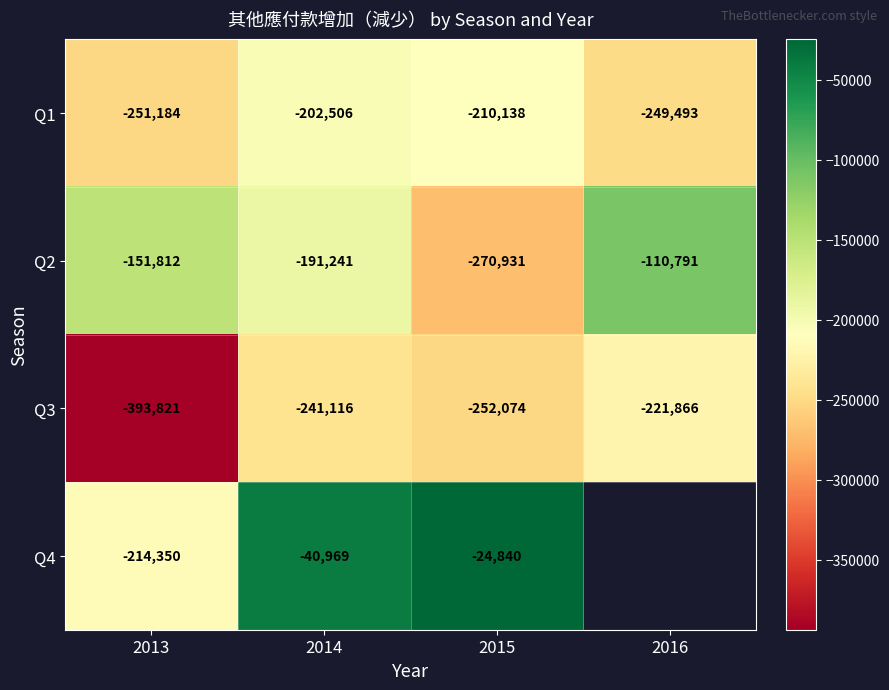

What is the difference between the maximum and minimum values in the Q3 series?

171955